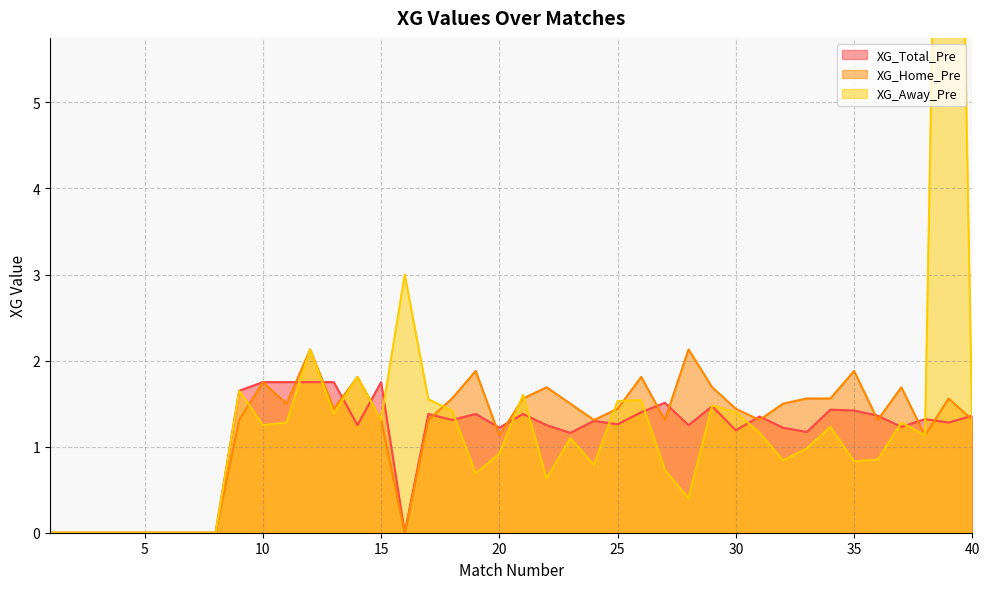

At 38, list the series in order from largest to smallest.

XG_Total_Pre, XG_Home_Pre, XG_Away_Pre